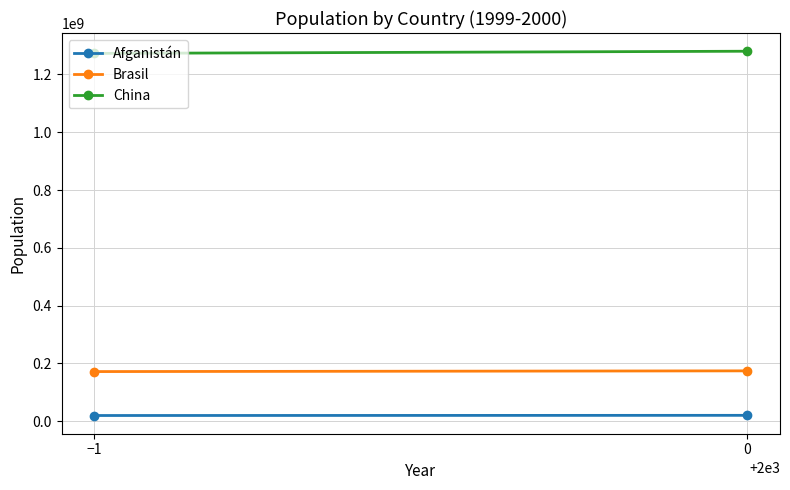

What is the label of the 1st point from the left?

−1